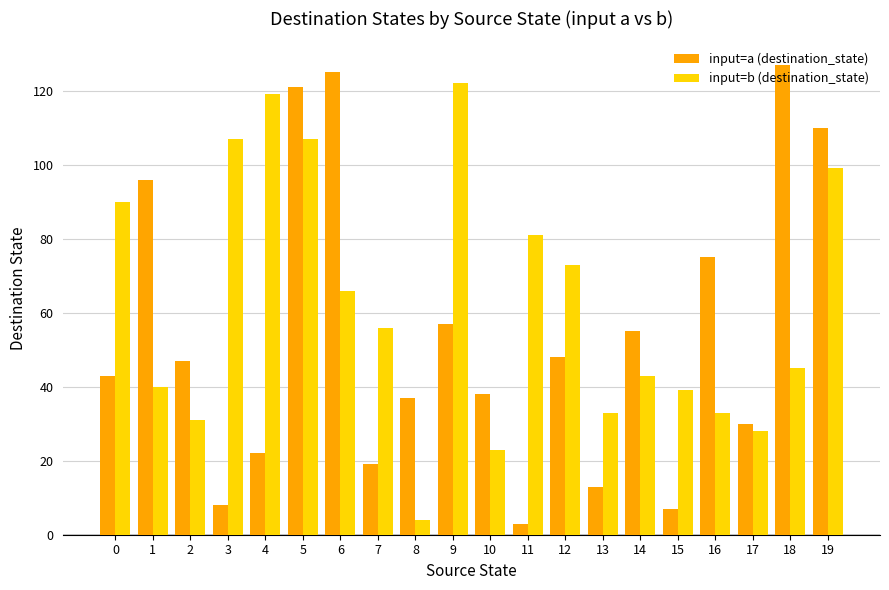

The value of input=a (destination_state) at 11 is 3. True or false?

True